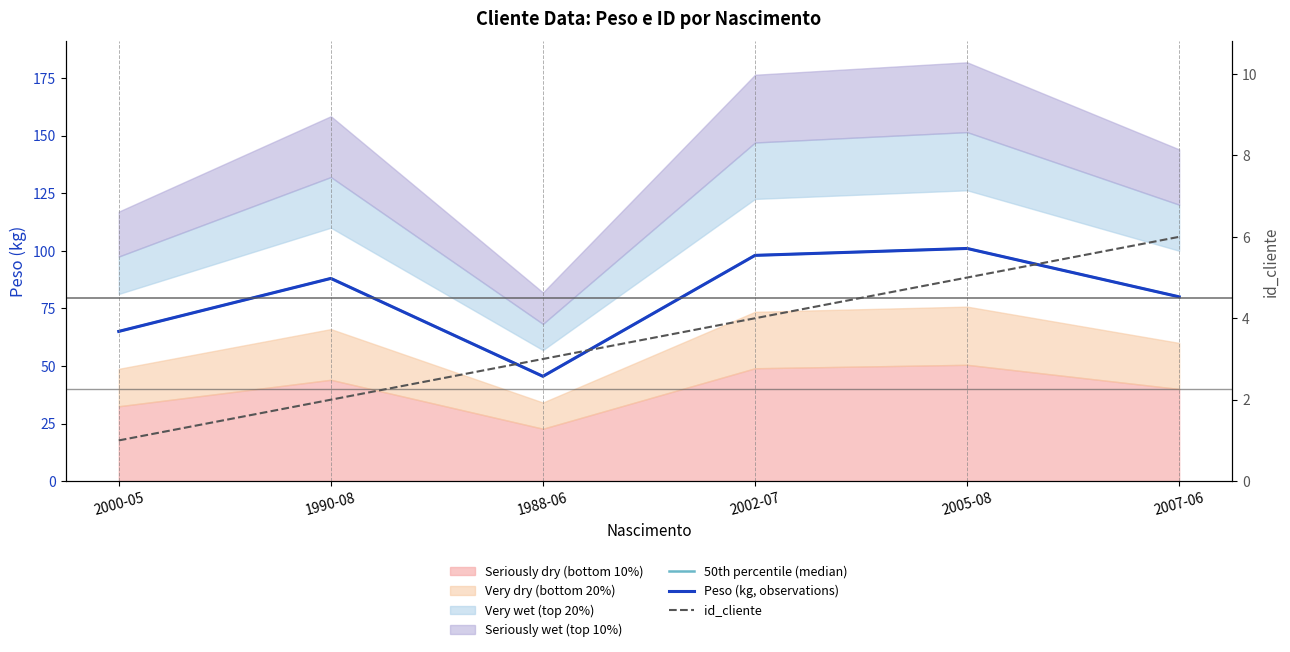

True or false: id_cliente and Peso (kg, observations) intersect in this chart.

False